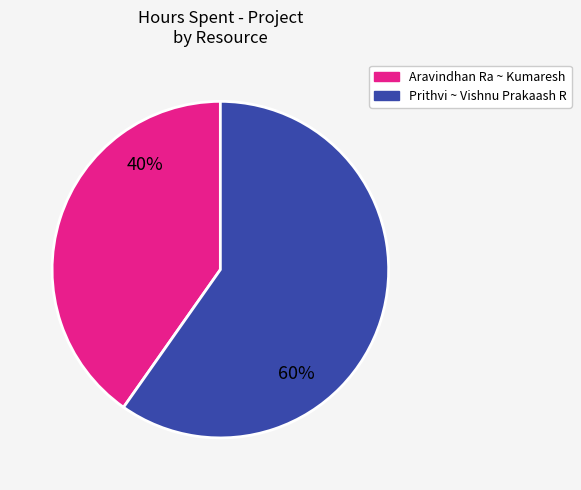

To the nearest percent, what is the difference between the largest and smallest slice percentages?

20%